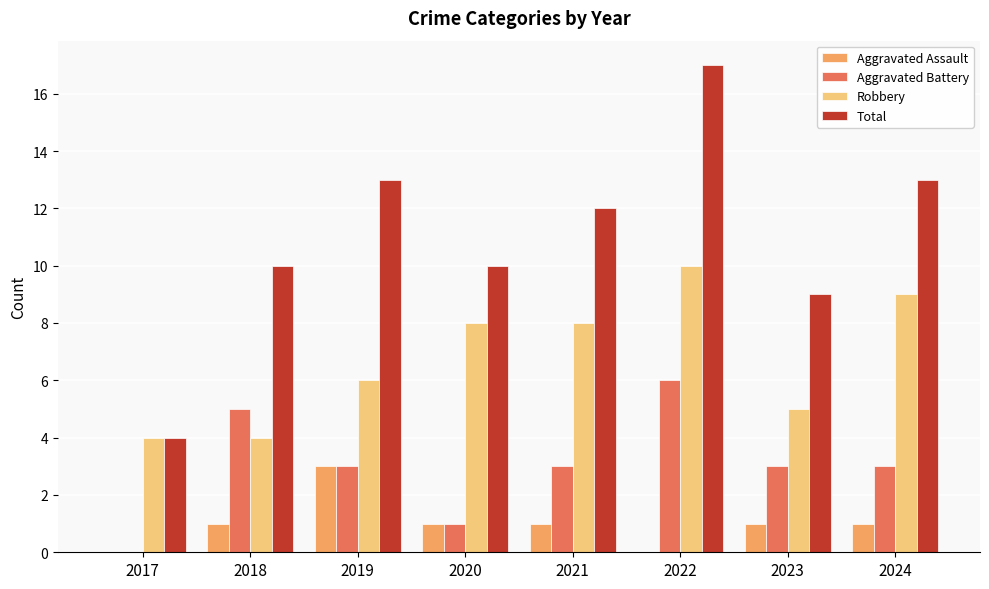

Reading left to right, what are all the values shown in this chart?

Aggravated Assault: 2017=0	2018=1	2019=3	2020=1	2021=1	2022=0	2023=1	2024=1
Aggravated Battery: 2017=0	2018=5	2019=3	2020=1	2021=3	2022=6	2023=3	2024=3
Robbery: 2017=4	2018=4	2019=6	2020=8	2021=8	2022=10	2023=5	2024=9
Total: 2017=4	2018=10	2019=13	2020=10	2021=12	2022=17	2023=9	2024=13